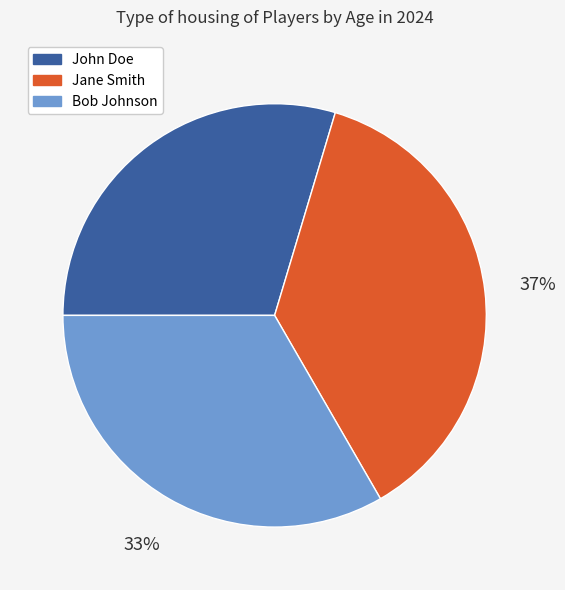

How many segments does this pie chart have?

3